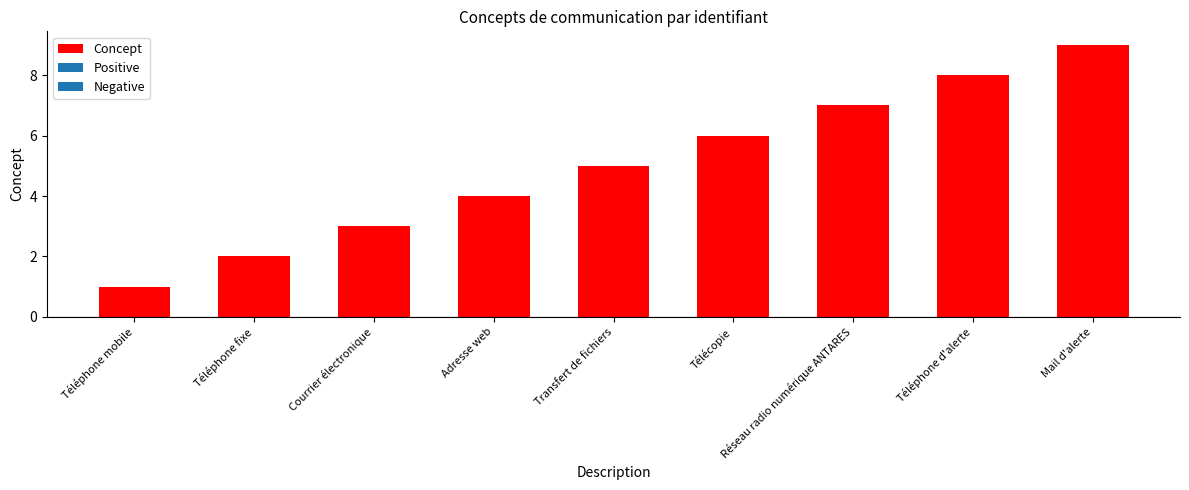

What is the label of the 8th bar from the right?

Téléphone fixe